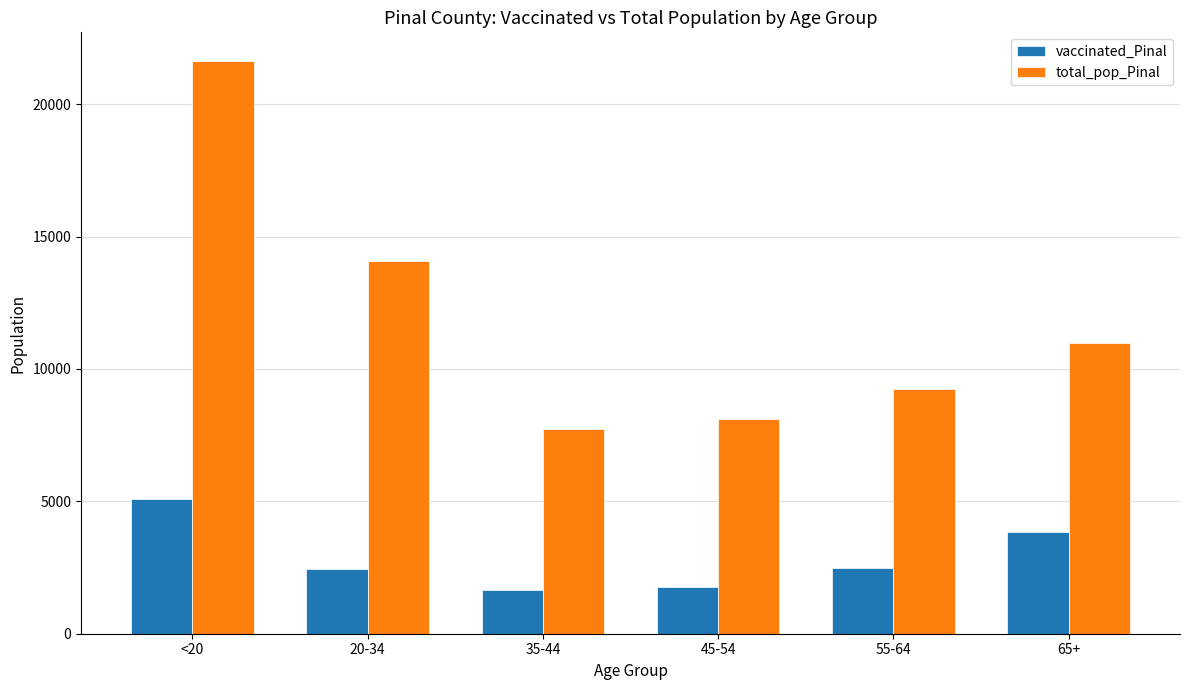

Between 45-54 and 55-64, which series saw the biggest shift?

total_pop_Pinal